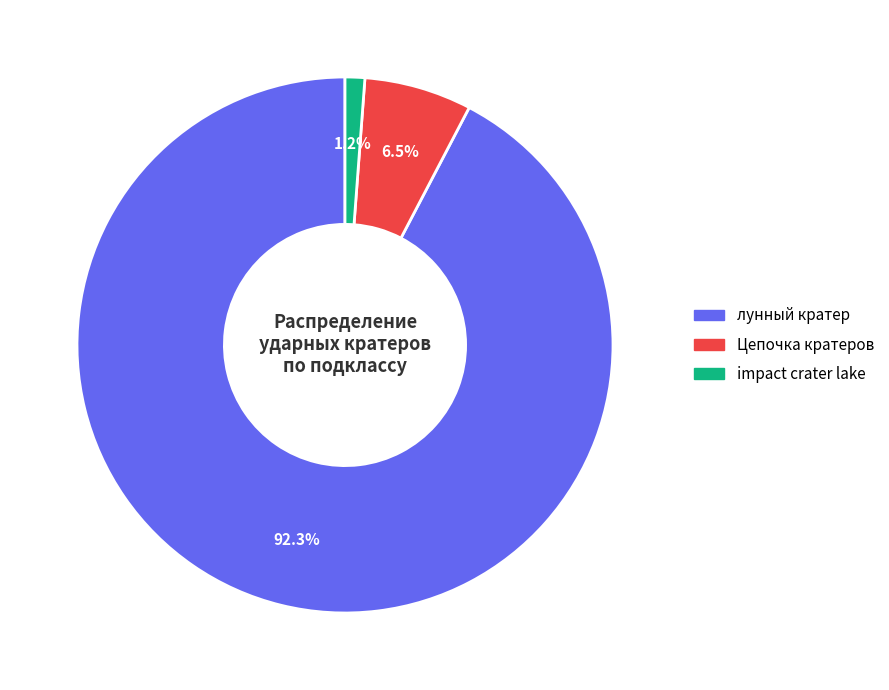

What is the majority slice?

лунный кратер